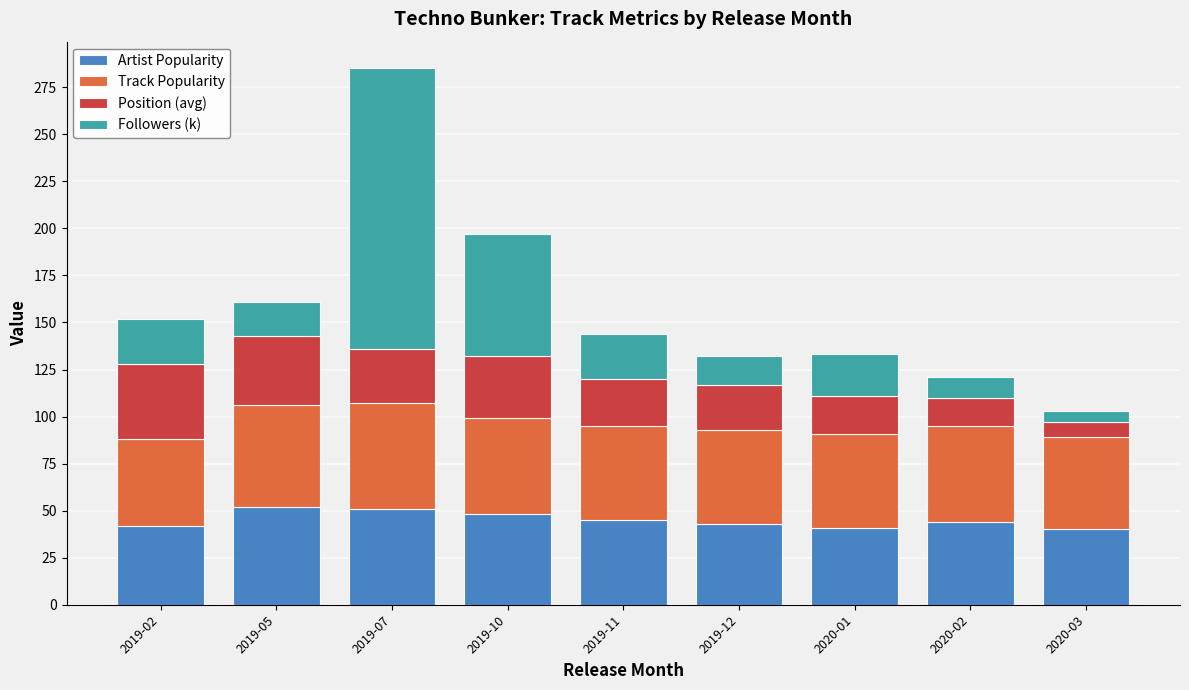

The Artist Popularity series shows 45 at 2019-11. True or false?

True